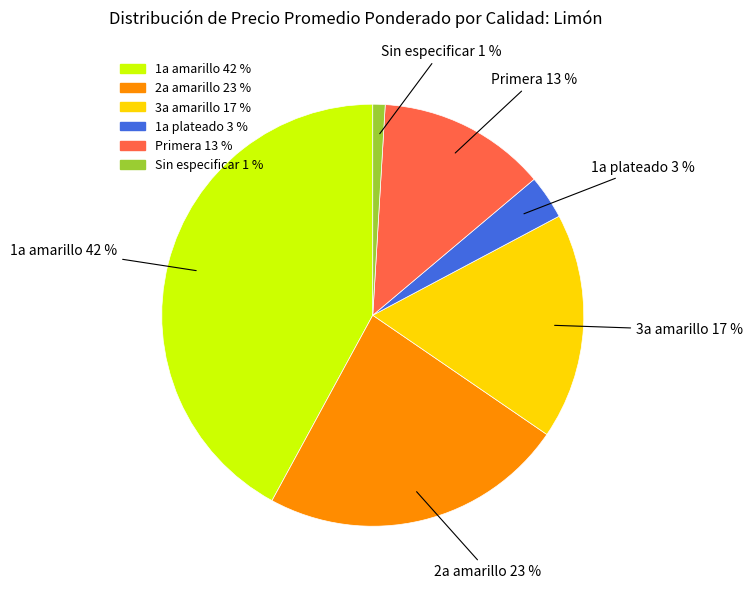

To the nearest percent, what is the average slice percentage?

17%